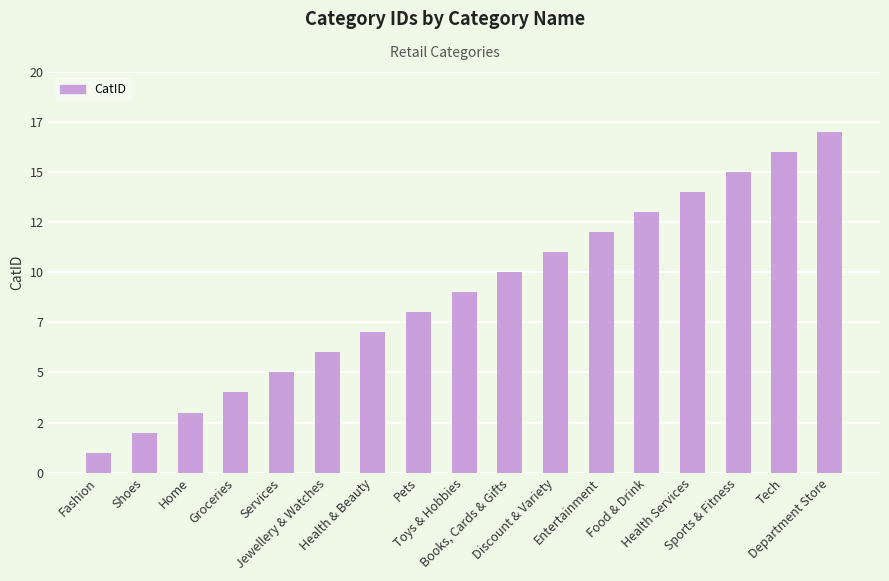

True or false: the data shows 12 at Entertainment.

True